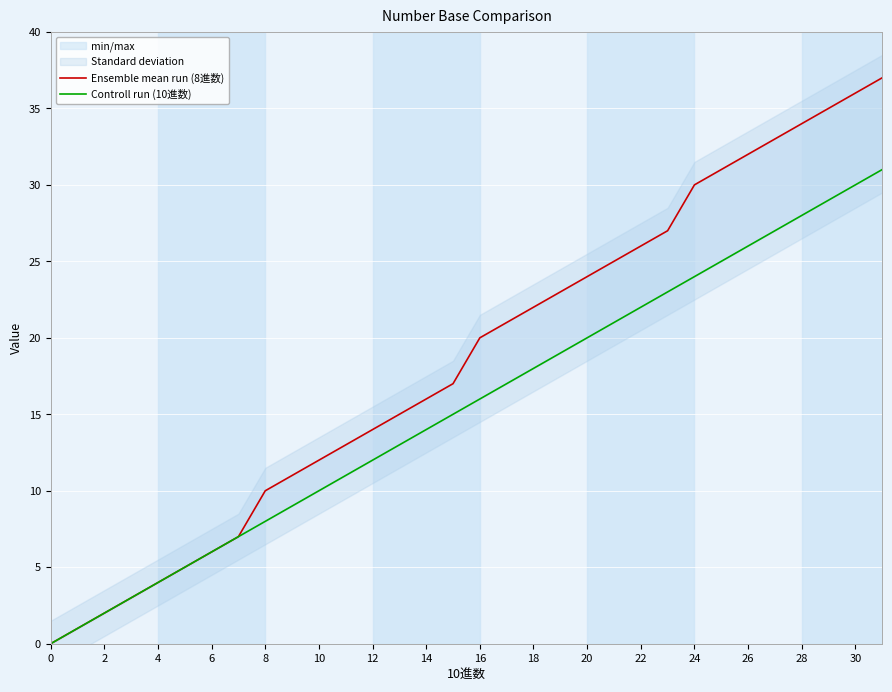

How many distinct data groups are displayed?

2